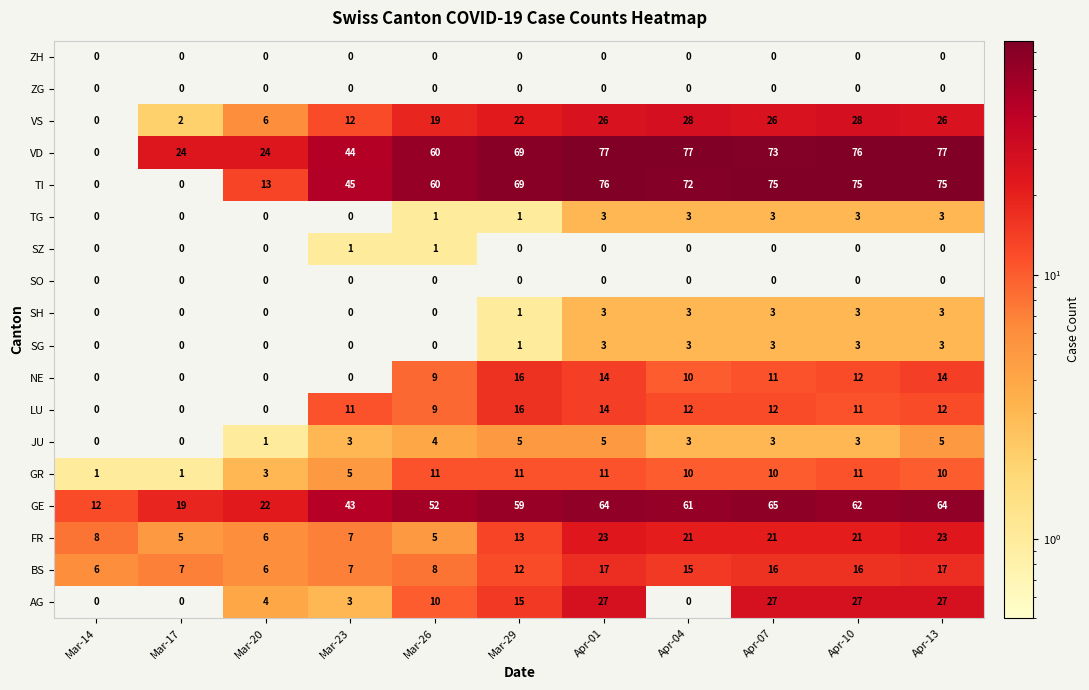

At which category is the sum across all series the highest?

Apr-01